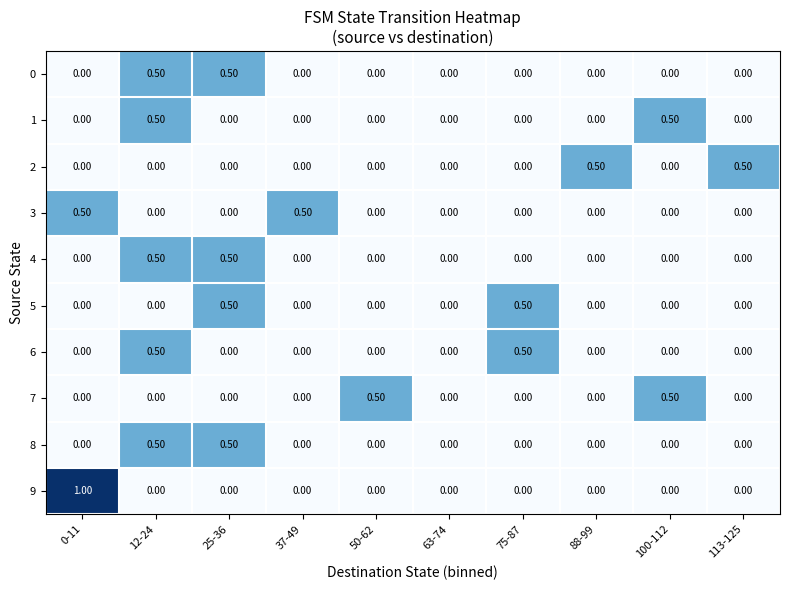

What is the total value across all series at 75-87?

1.0